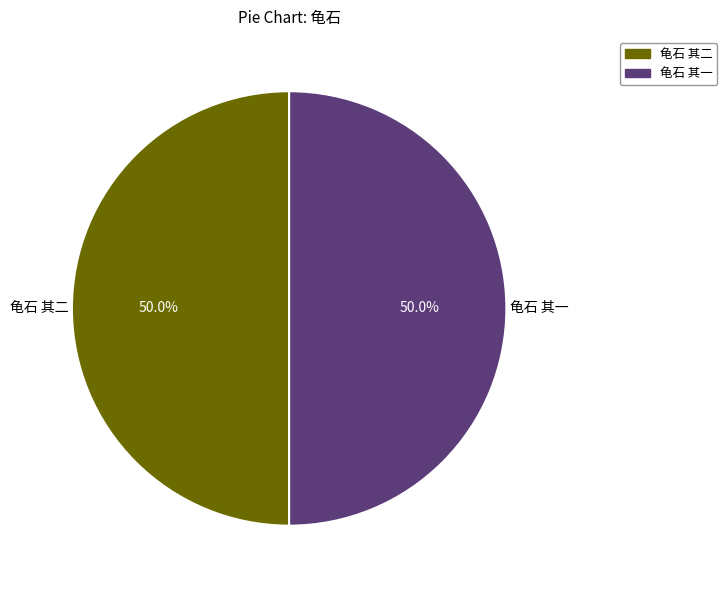

How much of the chart is everything except 龟石 其二?

50.0%